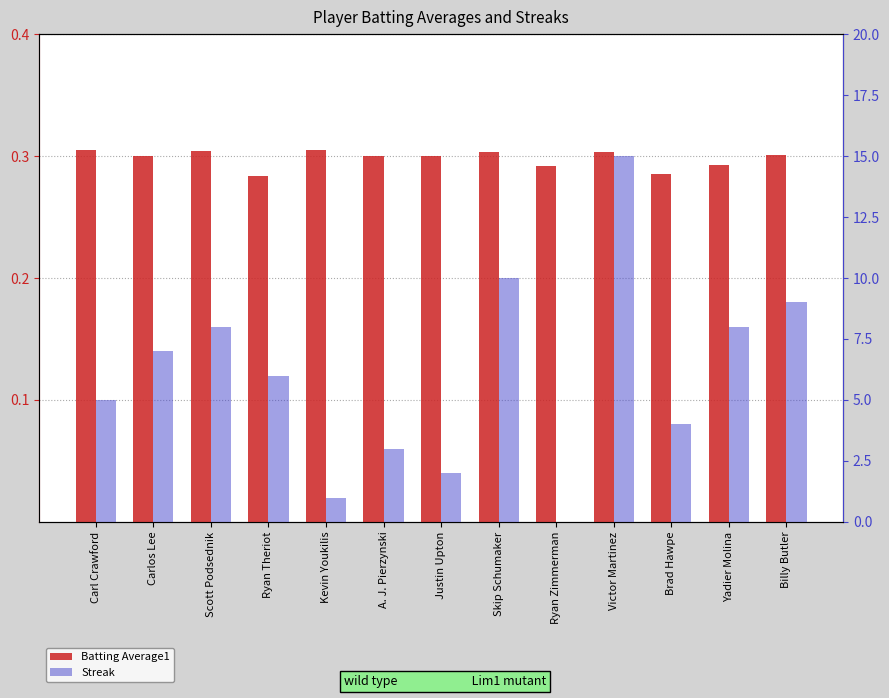

At which label is Batting Average1 closest to 0?

Ryan Theriot